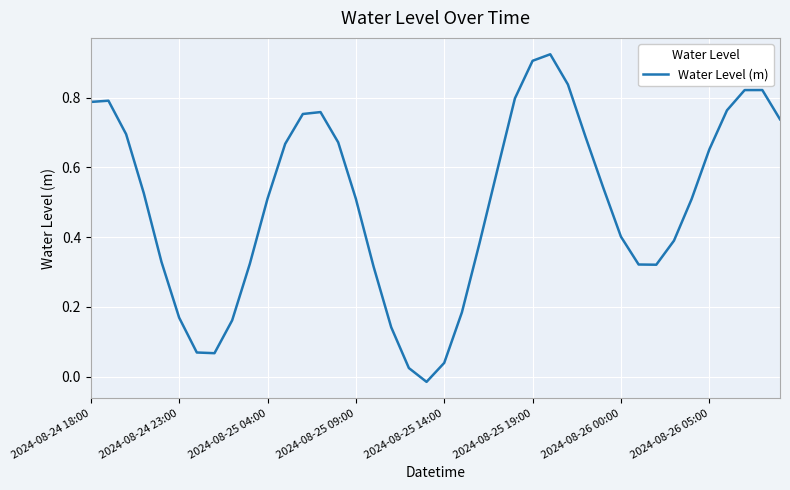

Where does the data first go above 0?

2024-08-24 18:00